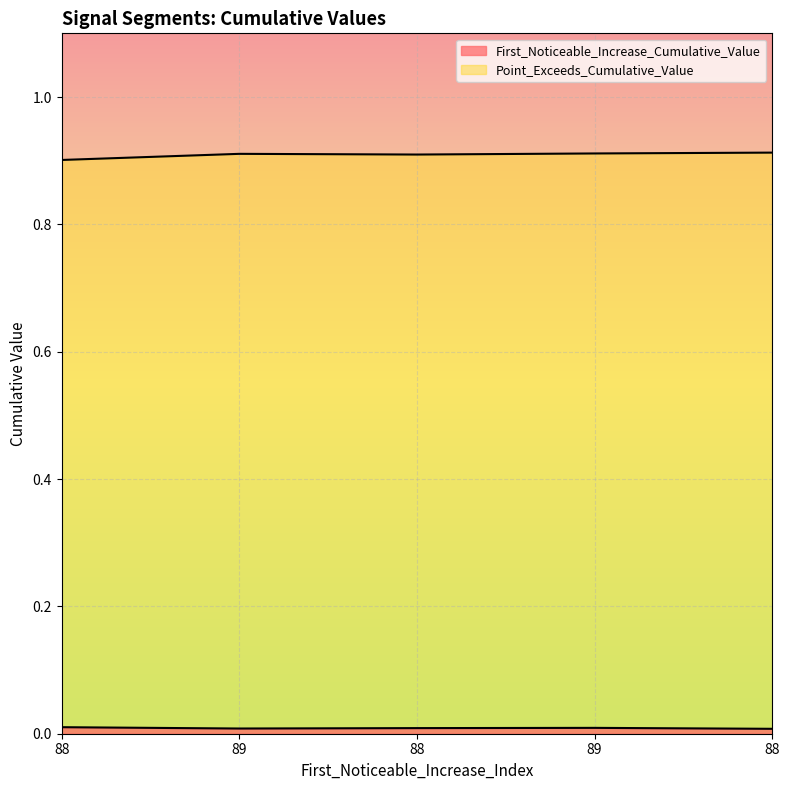

What is the highest value of the Point_Exceeds_Cumulative_Value series?

0.9